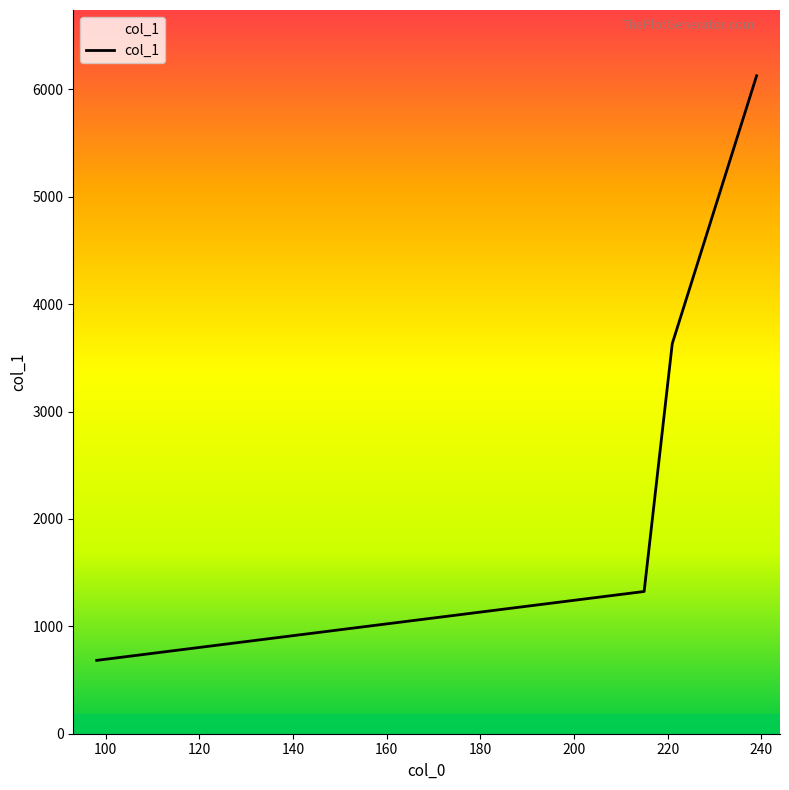

What is the difference between the maximum and minimum values?

5442.8